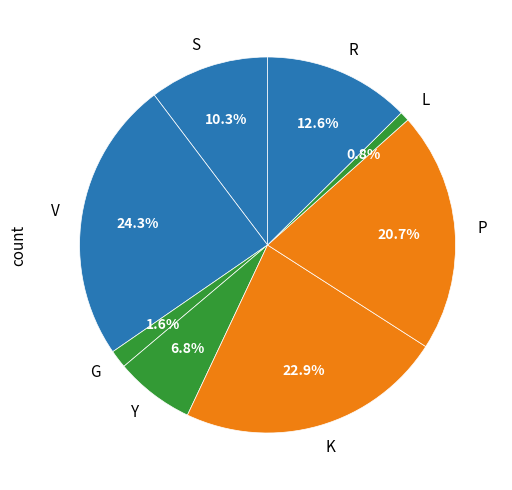

Which has a higher value, Y or S?

S